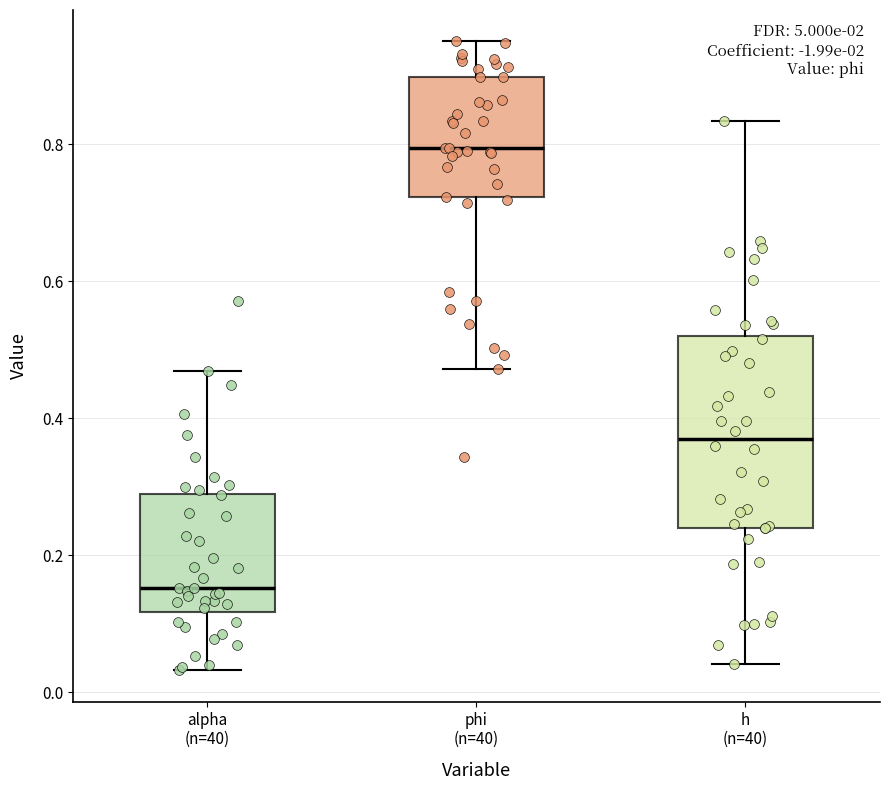

Reading left to right, transcribe this box plot: for each box, give where its median line is, the range the box spans, and where its two whiskers end, as read against the y-axis. The values are not printed on the chart, so give them approximately, as read against the axis.

alpha (n=40): median 0.16, box 0.12 to 0.28, whiskers 0.04 to 0.46
phi (n=40): median 0.80, box 0.72 to 0.90, whiskers 0.48 to 0.94
h (n=40): median 0.38, box 0.24 to 0.52, whiskers 0.04 to 0.84